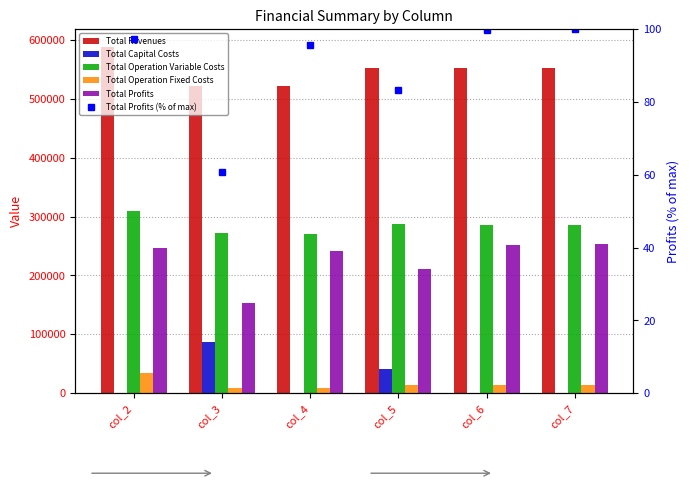

Is it true that Total Revenues equals 279088.7 at col_4?

False